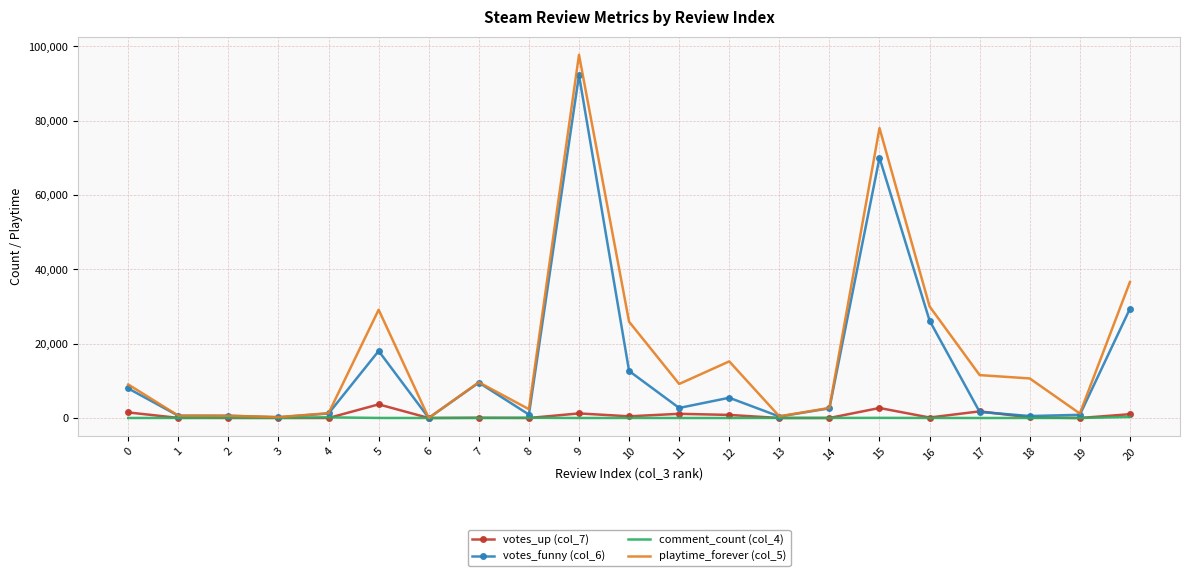

What are all the series names shown in the legend?

votes_up (col_7), votes_funny (col_6), comment_count (col_4), playtime_forever (col_5)